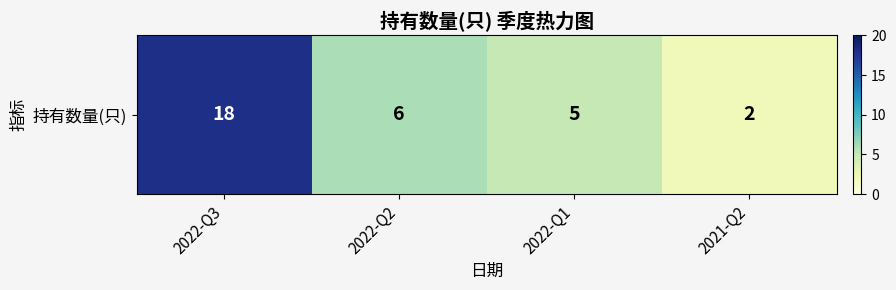

What is the change in value from 2022-Q3 to 2022-Q1?

-13